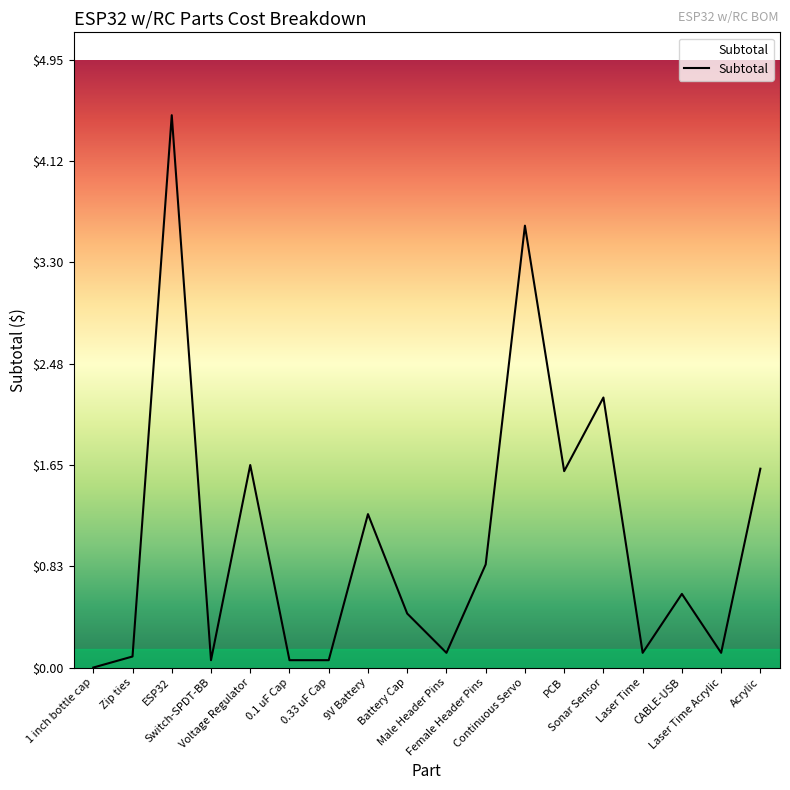

The value at CABLE-USB is 0.2. True or false?

False